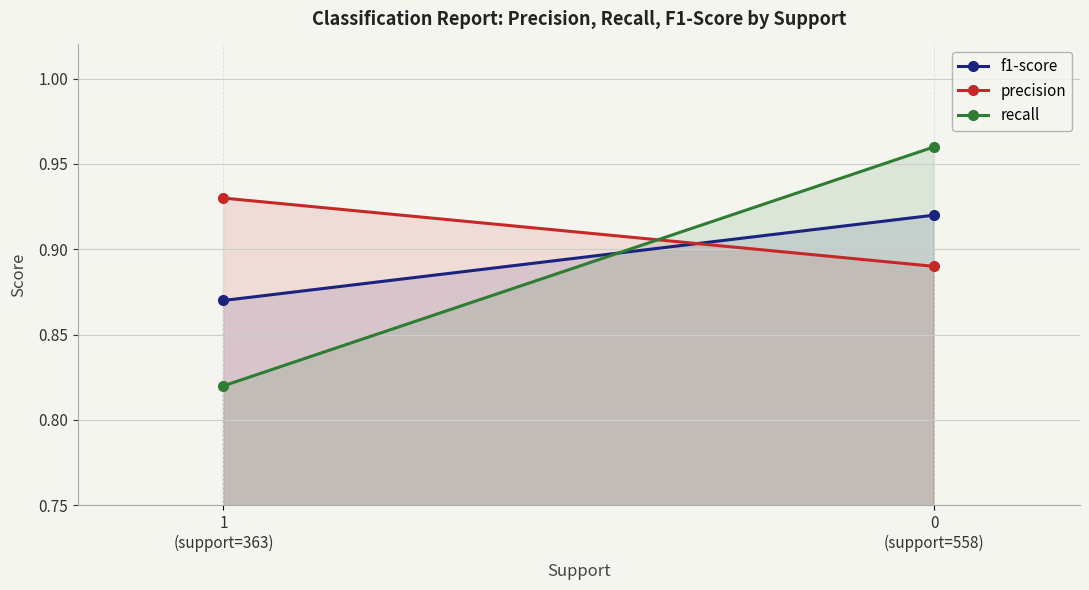

At how many categories does at least one series exceed 0?

2